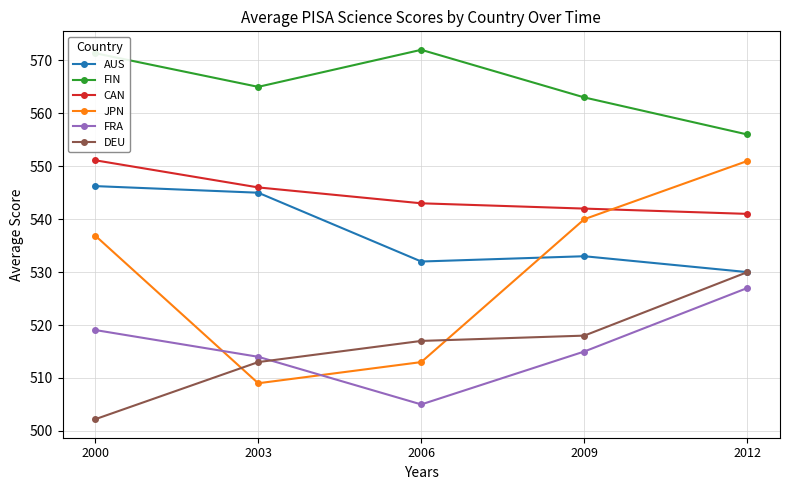

What is the approximate value of JPN at 2006?

513.0